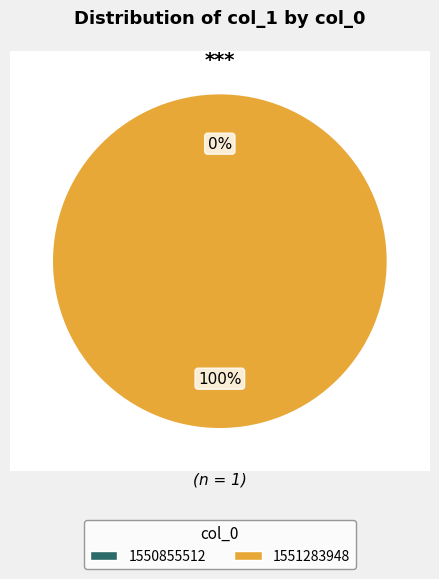

Which slice is the largest?

1551283948